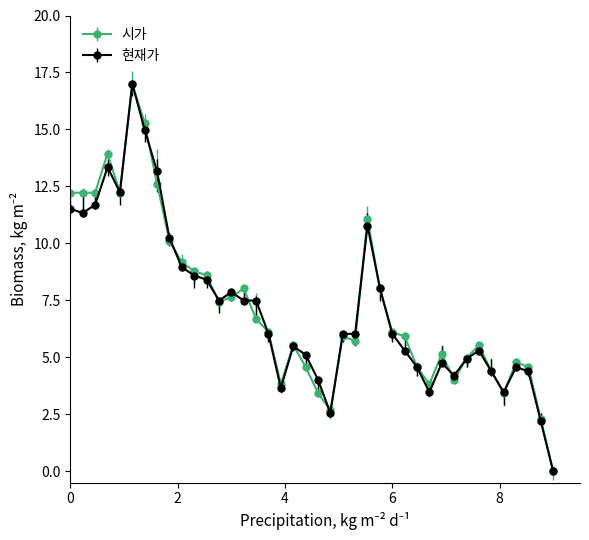

True or false: 현재가 has more than 2 interior local peaks.

True